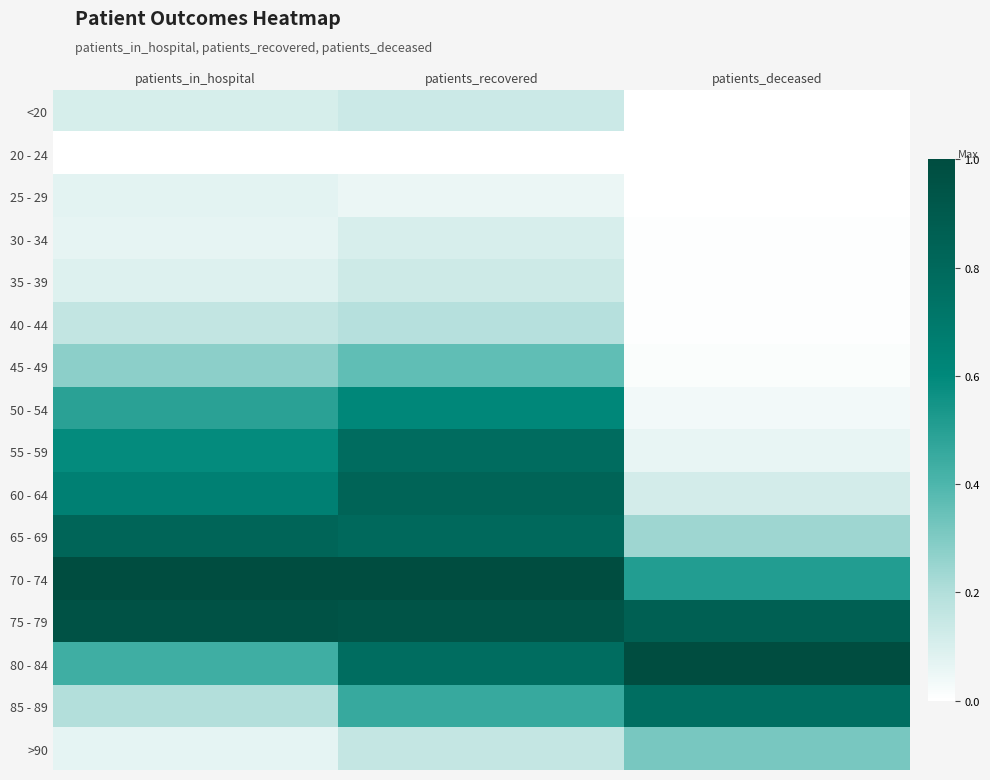

Between patients_recovered and patients_in_hospital, which is larger?

patients_recovered